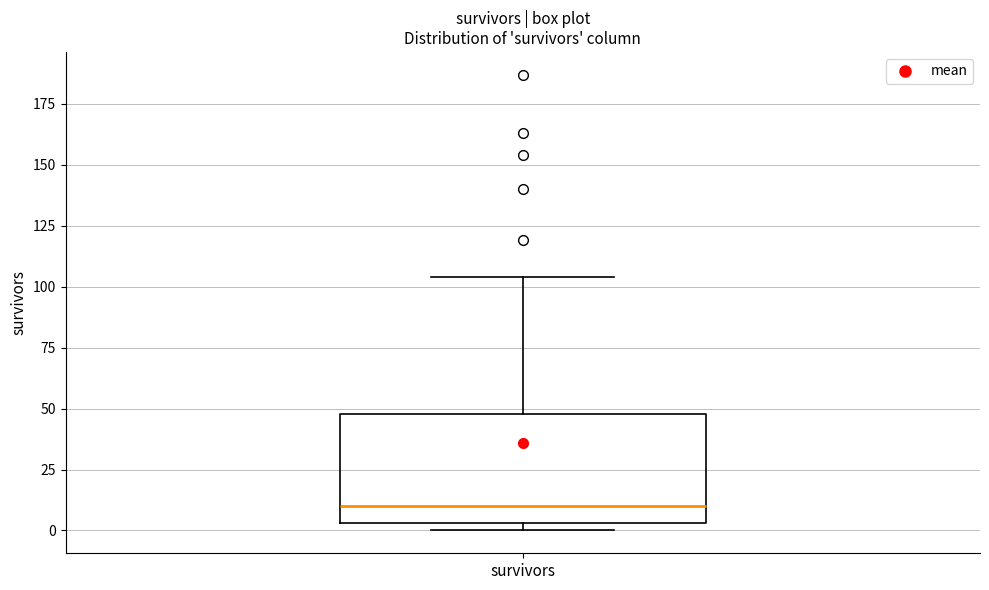

Read this box plot against the y-axis: the position of the median line, the range covered by the box, and the ends of both whiskers. The values are not printed on the chart, so give them approximately, as read against the axis.

median 10, box 5 to 50, whiskers 0 to 105